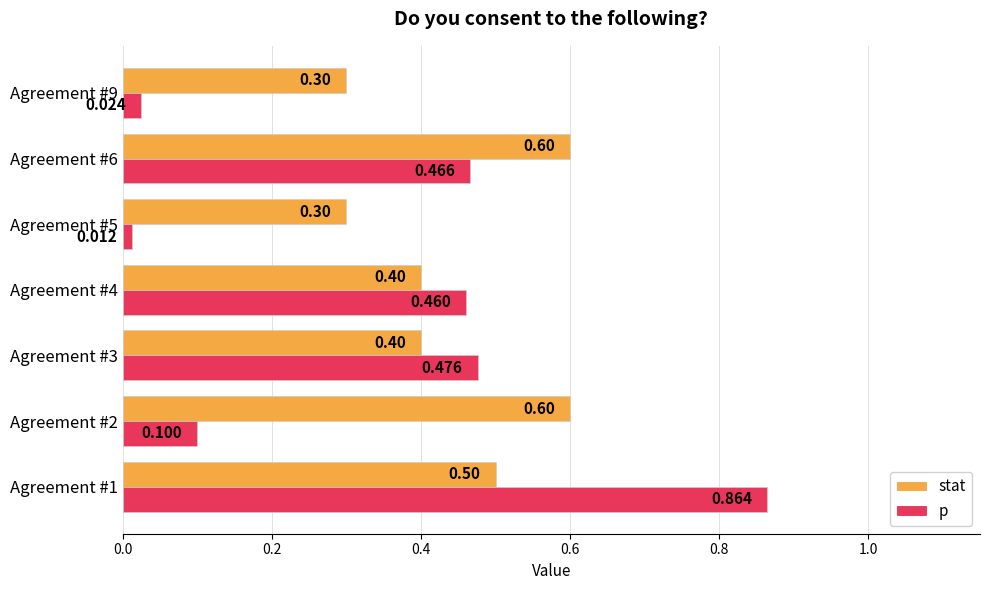

Rank the series by their maximum value, from lowest to highest.

stat, p